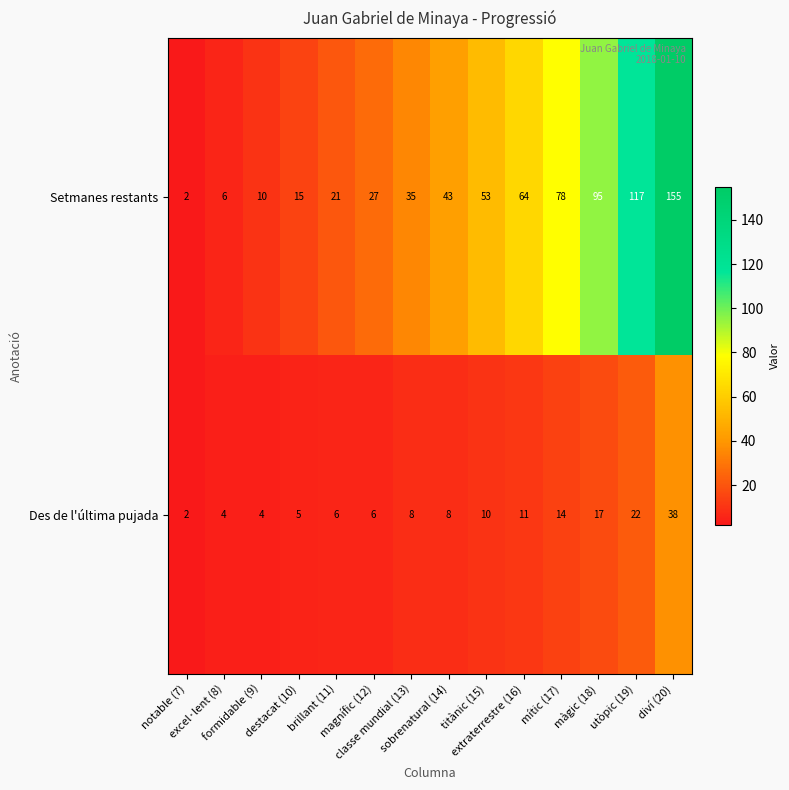

Which series has the widest spread of values?

Setmanes restants